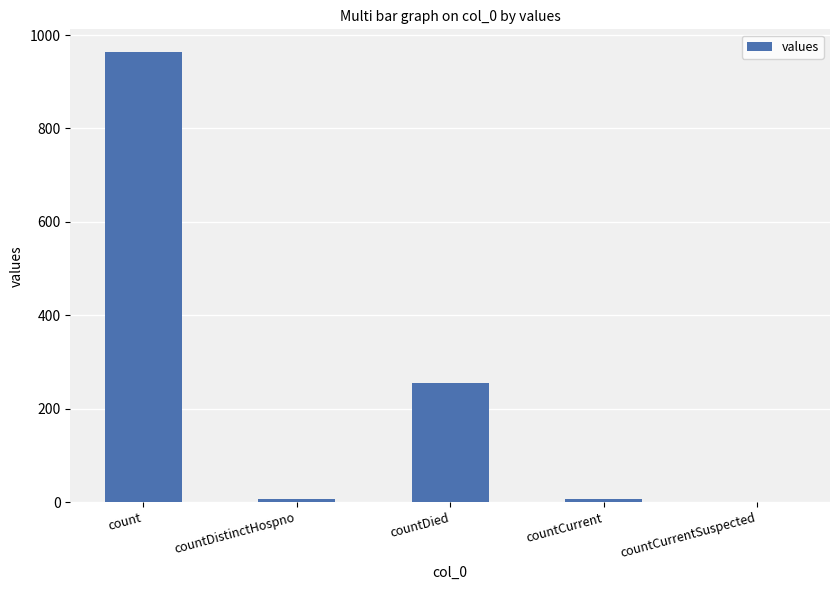

The chart shows a value of 633 at count. True or false?

False